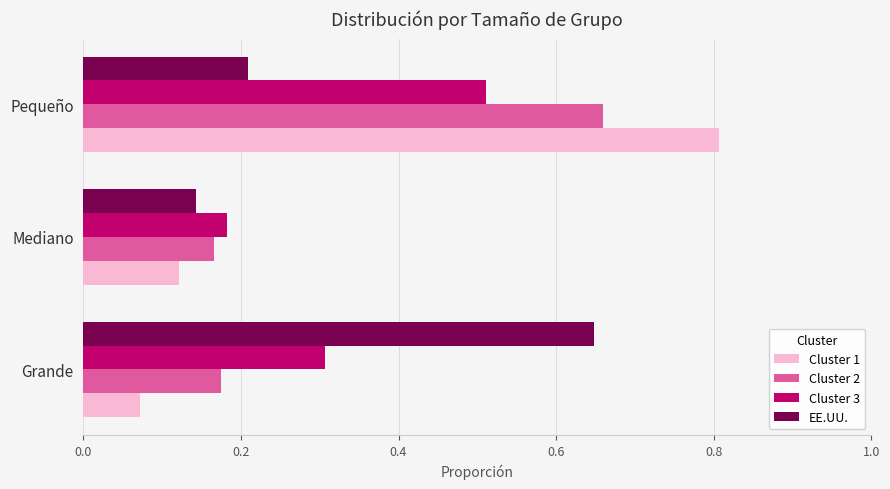

Rank the series by their maximum value, from highest to lowest.

Cluster 1, Cluster 2, EE.UU., Cluster 3